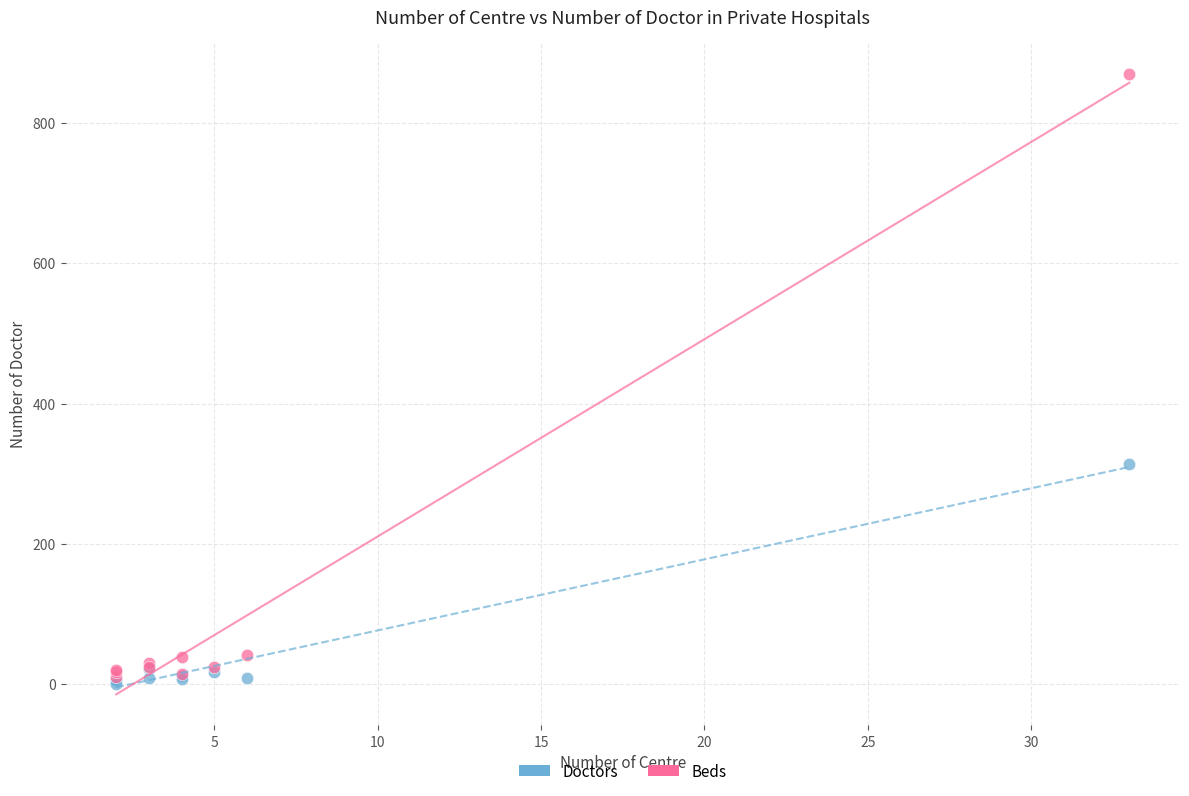

Across all series, what Y value is closest to 435?

314